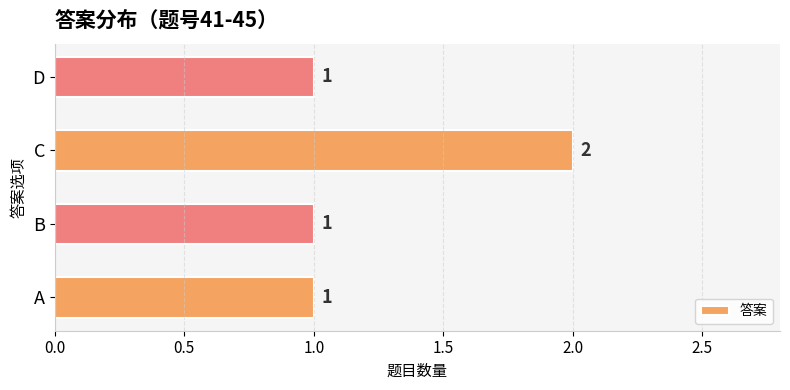

Count the values in the range 1 to 2.

4